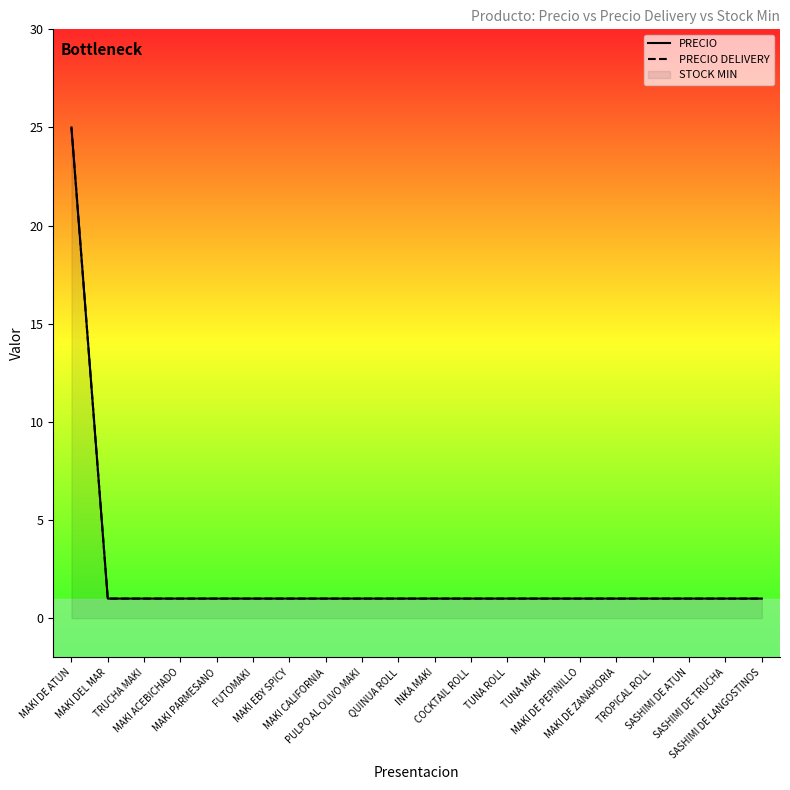

Rank the series by their maximum value, from highest to lowest.

PRECIO, PRECIO DELIVERY